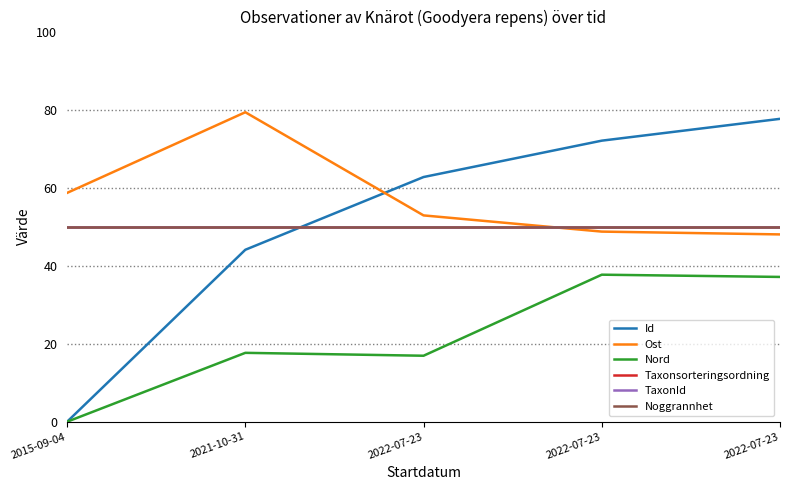

Is this an area chart (filled region under the line)?

No